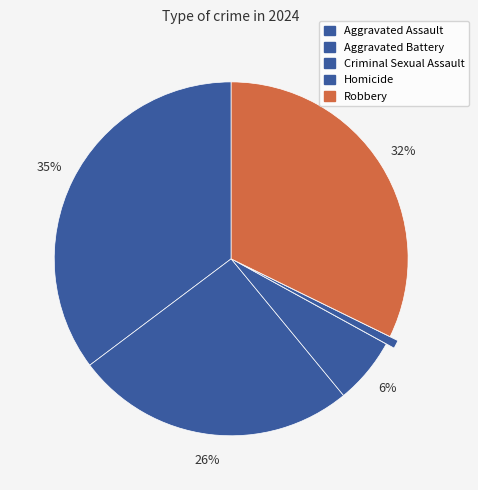

Rank the categories by value from lowest to highest.

Homicide, Criminal Sexual Assault, Aggravated Battery, Robbery, Aggravated Assault